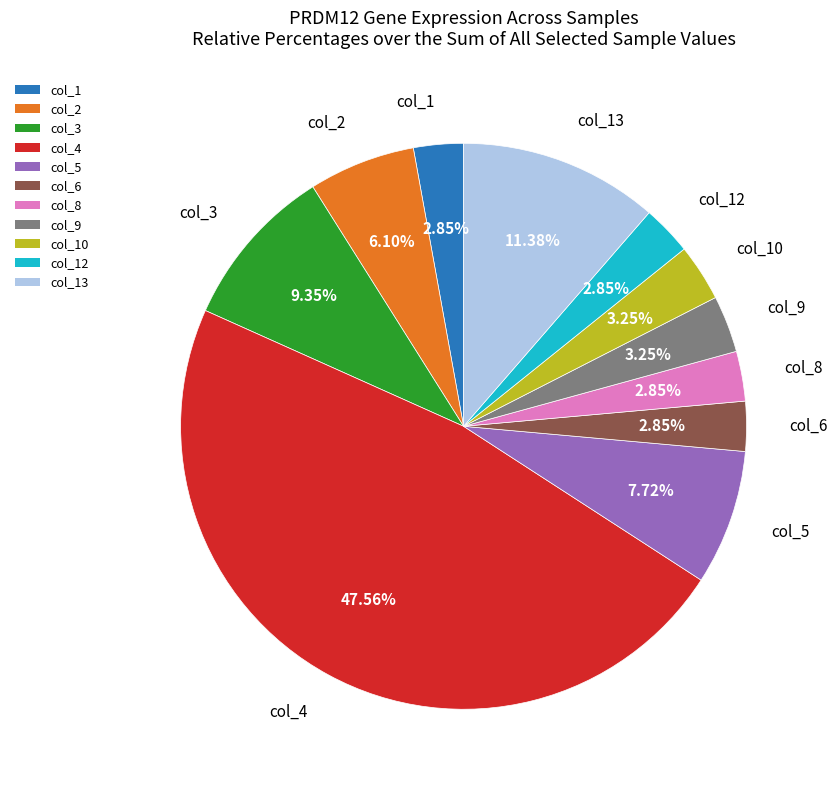

Is there any slice that represents more than half of the pie?

No